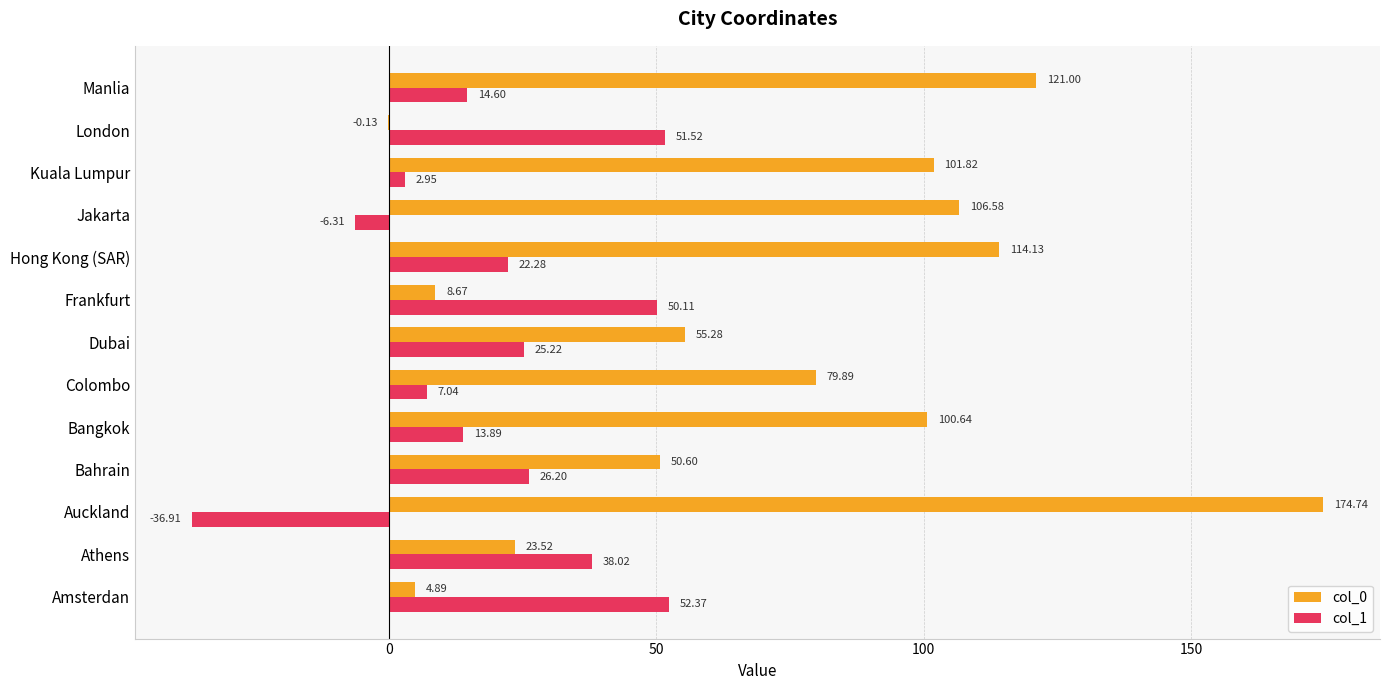

Which series changed the most between Frankfurt and Kuala Lumpur?

col_0